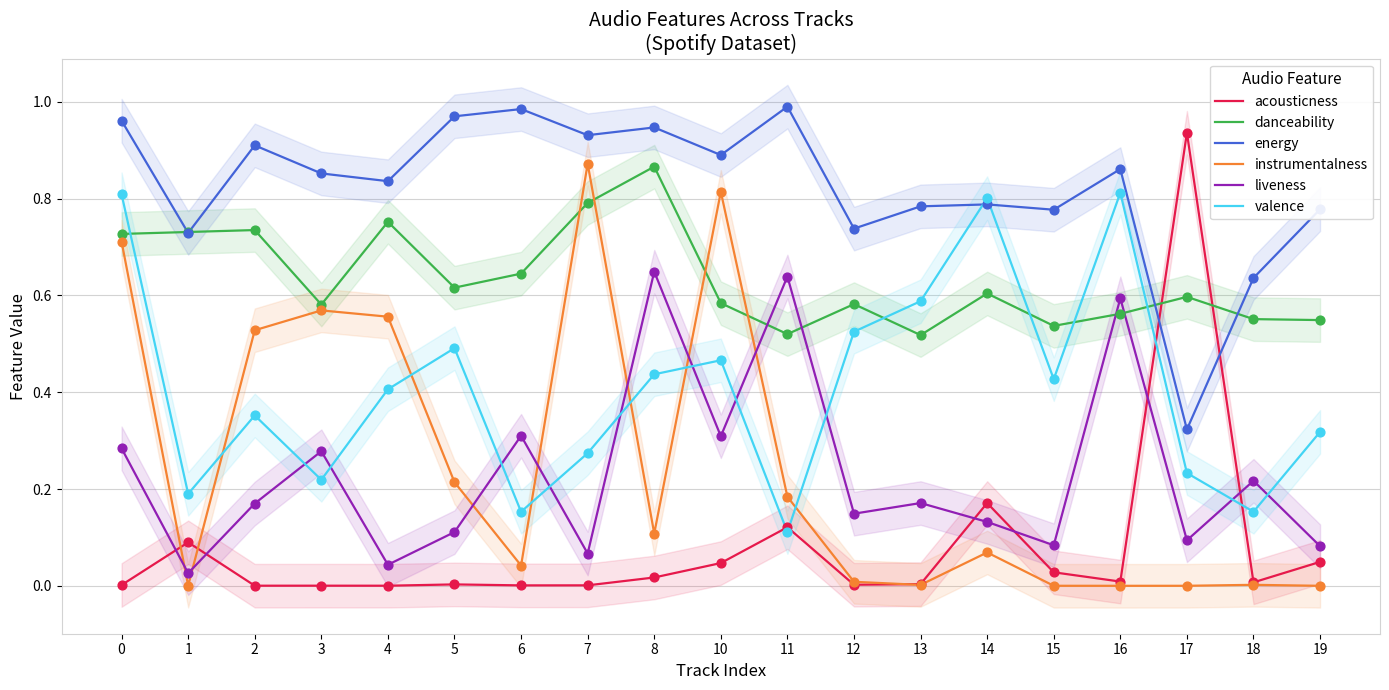

What are all the series names shown in the legend?

acousticness, danceability, energy, instrumentalness, liveness, valence